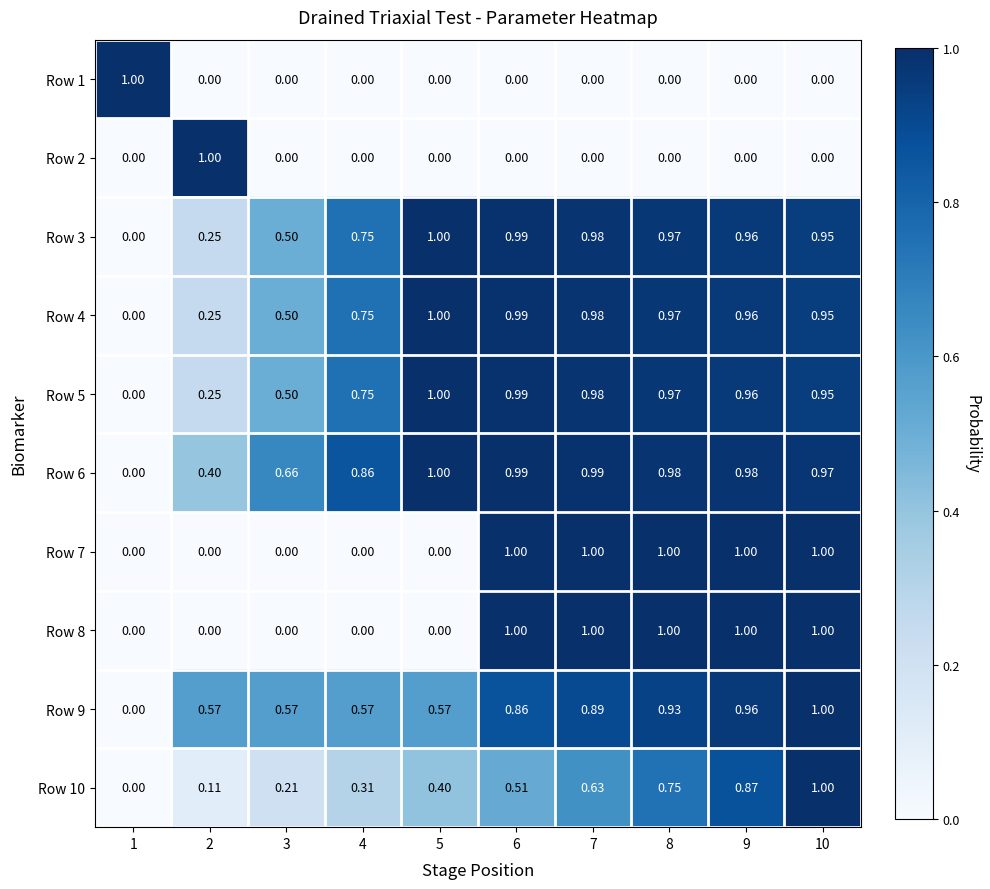

Reading left to right, list all the values displayed in this chart.

Row 1: 1=1.0	2=0.0	3=0.0	4=0.0	5=0.0	6=0.0	7=0.0	8=0.0	9=0.0	10=0.0
Row 2: 1=0.0	2=1.0	3=0.0	4=0.0	5=0.0	6=0.0	7=0.0	8=0.0	9=0.0	10=0.0
Row 3: 1=0.0	2=0.2	3=0.5	4=0.8	5=1.0	6=1.0	7=1.0	8=1.0	9=1.0	10=0.9
Row 4: 1=0.0	2=0.2	3=0.5	4=0.8	5=1.0	6=1.0	7=1.0	8=1.0	9=1.0	10=0.9
Row 5: 1=0.0	2=0.2	3=0.5	4=0.8	5=1.0	6=1.0	7=1.0	8=1.0	9=1.0	10=0.9
Row 6: 1=0.0	2=0.4	3=0.7	4=0.9	5=1.0	6=1.0	7=1.0	8=1.0	9=1.0	10=1.0
Row 7: 1=0.0	2=0.0	3=0.0	4=0.0	5=0.0	6=1.0	7=1.0	8=1.0	9=1.0	10=1.0
Row 8: 1=0.0	2=0.0	3=0.0	4=0.0	5=0.0	6=1.0	7=1.0	8=1.0	9=1.0	10=1.0
Row 9: 1=0.0	2=0.6	3=0.6	4=0.6	5=0.6	6=0.9	7=0.9	8=0.9	9=1.0	10=1.0
Row 10: 1=0.0	2=0.1	3=0.2	4=0.3	5=0.4	6=0.5	7=0.6	8=0.8	9=0.9	10=1.0